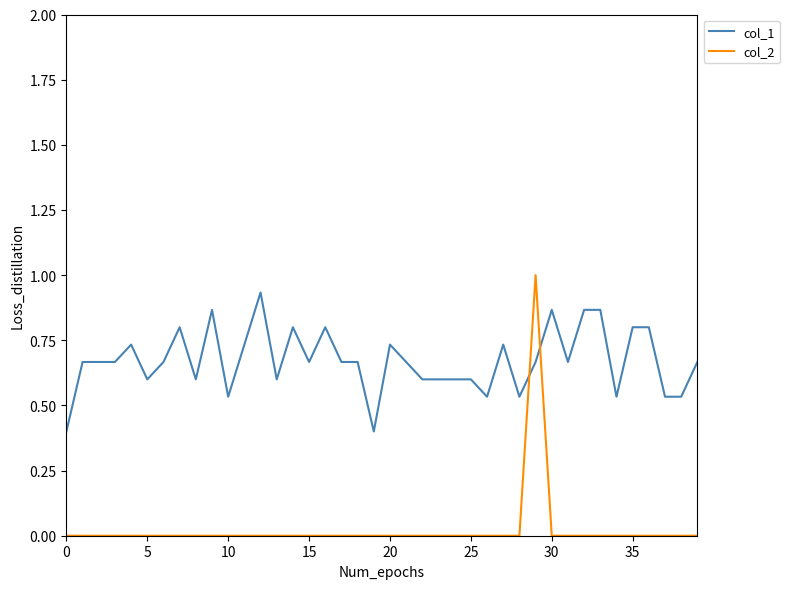

Which series has the widest spread of values?

col_2